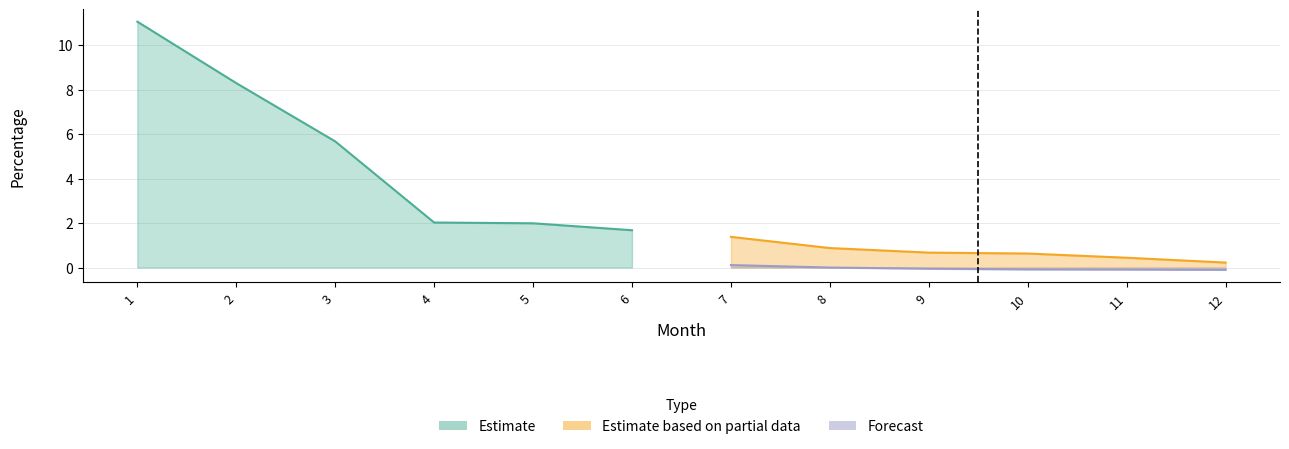

Which has a higher value, 3 or 1?

1